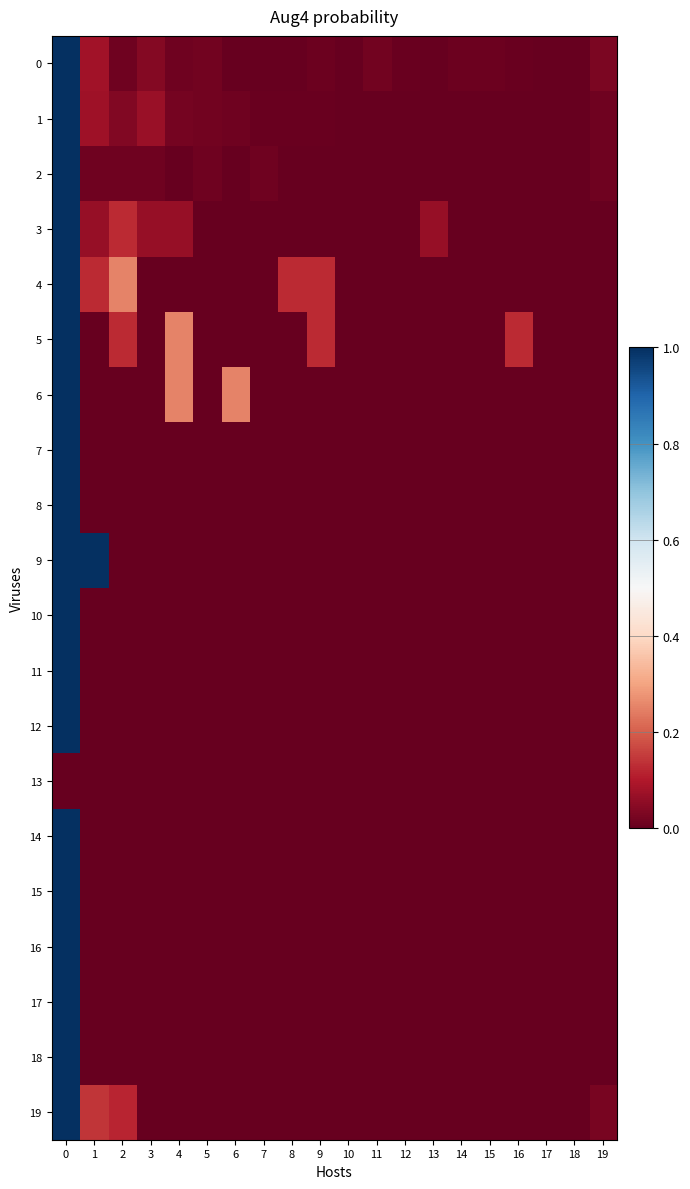

How many categories are shown in the chart?

20